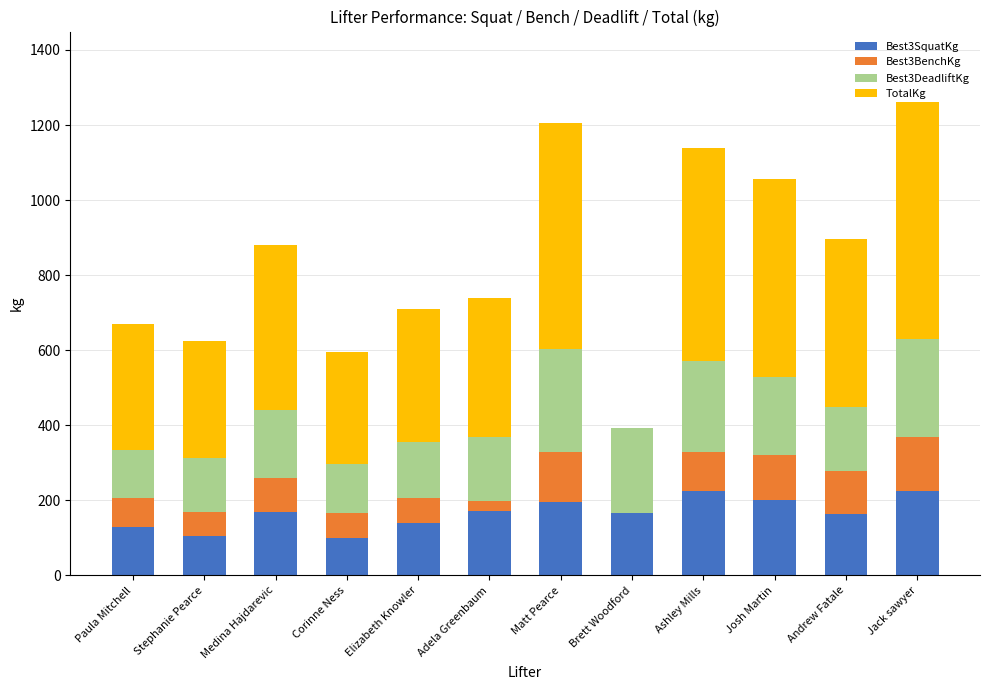

Does the chart contain stacked bars?

Yes